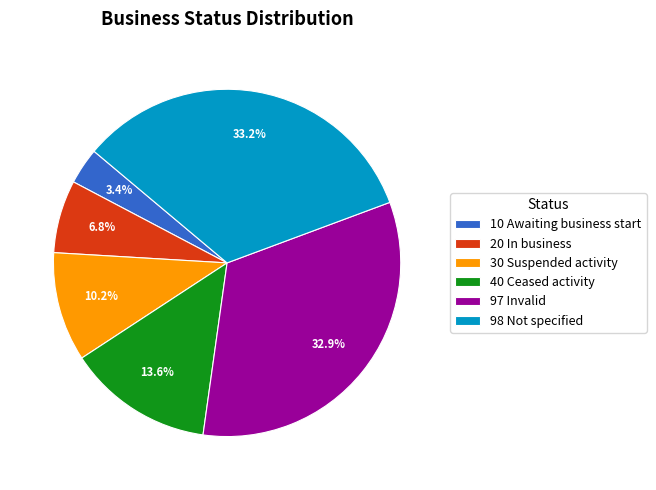

How much of the chart is everything except 20 In business?

93.2%